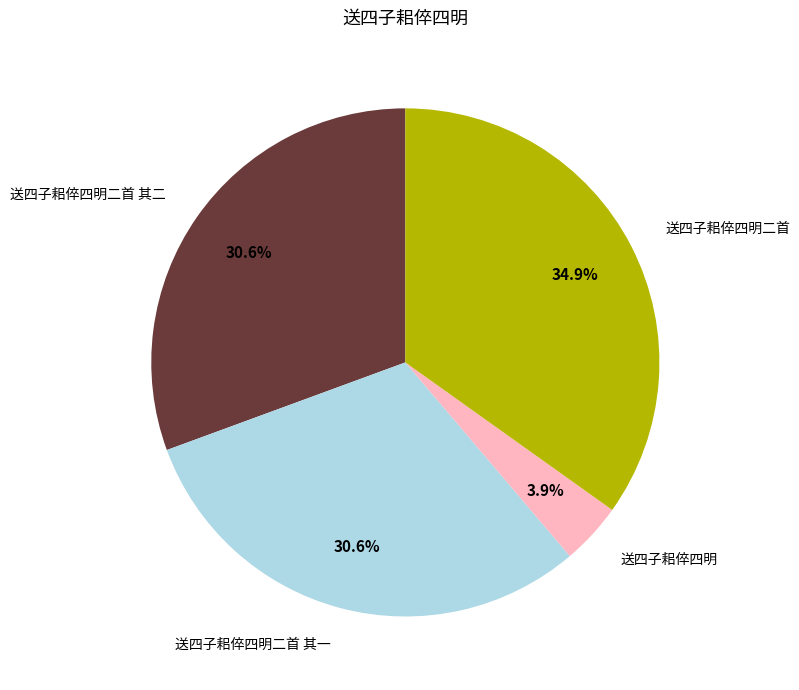

Which category has the biggest portion of the pie?

送四子耜倅四明二首